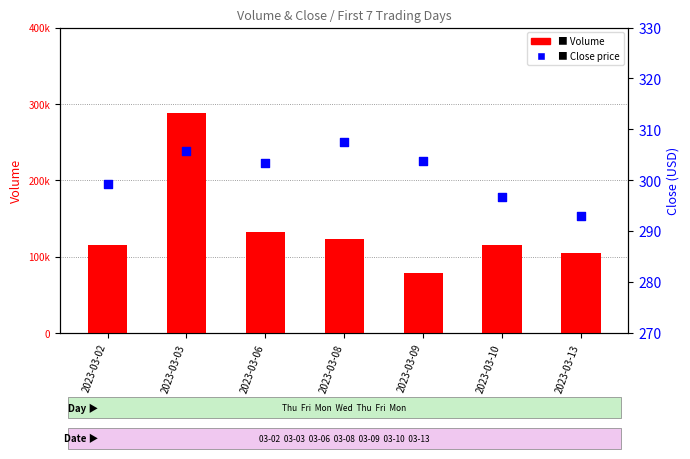

At how many categories does at least one series exceed 277258?

1